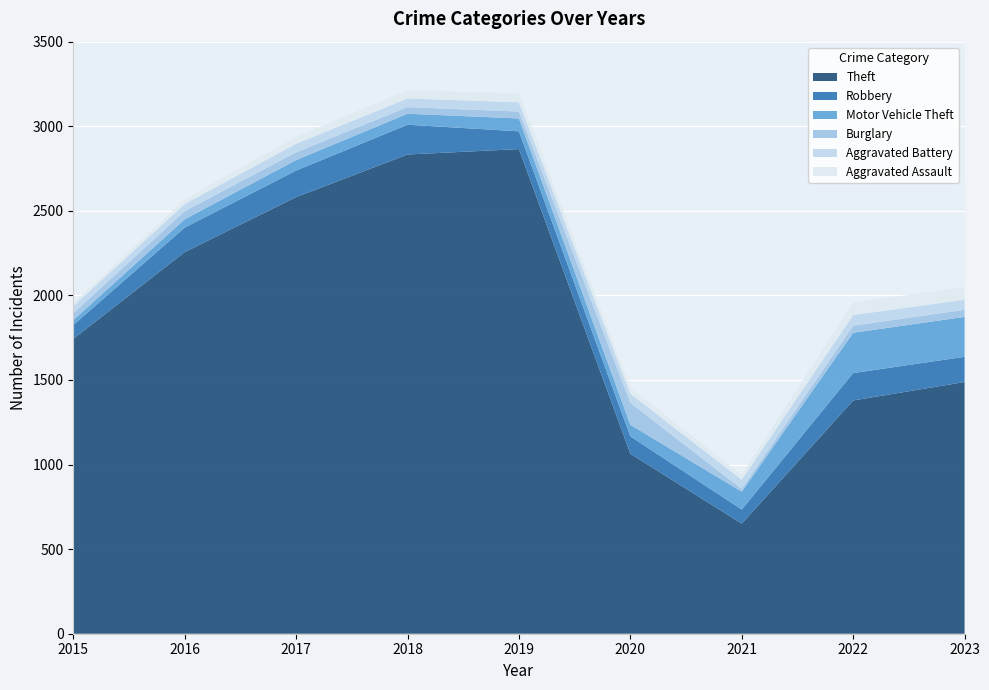

Reading left to right, what are all the values shown in this chart?

Theft: 2015=1743	2016=2256	2017=2581	2018=2833	2019=2865	2020=1064	2021=651	2022=1379	2023=1488
Robbery: 2015=82	2016=145	2017=157	2018=176	2019=105	2020=103	2021=83	2022=162	2023=149
Motor Vehicle Theft: 2015=29	2016=49	2017=62	2018=65	2019=76	2020=68	2021=106	2022=238	2023=236
Burglary: 2015=41	2016=48	2017=46	2018=39	2019=41	2020=130	2021=16	2022=42	2023=42
Aggravated Battery: 2015=42	2016=42	2017=50	2018=51	2019=55	2020=54	2021=54	2022=63	2023=59
Aggravated Assault: 2015=17	2016=26	2017=42	2018=49	2019=53	2020=36	2021=28	2022=75	2023=74